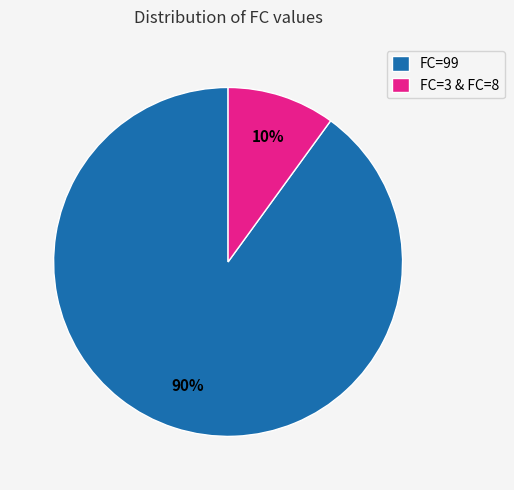

Which slice is the smallest?

FC=3 & FC=8